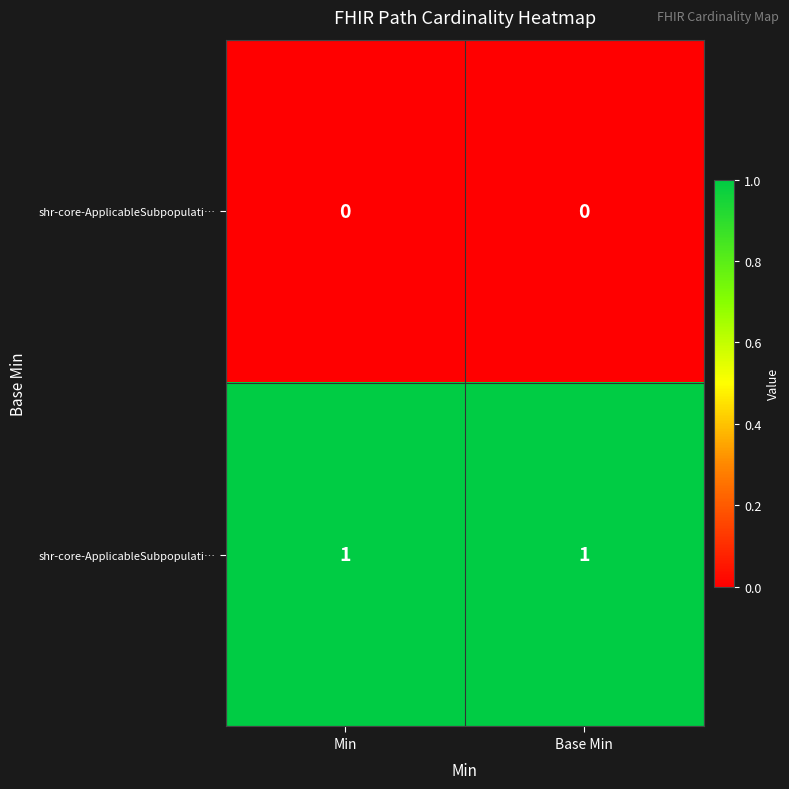

At which category is the sum across all series the highest?

Min